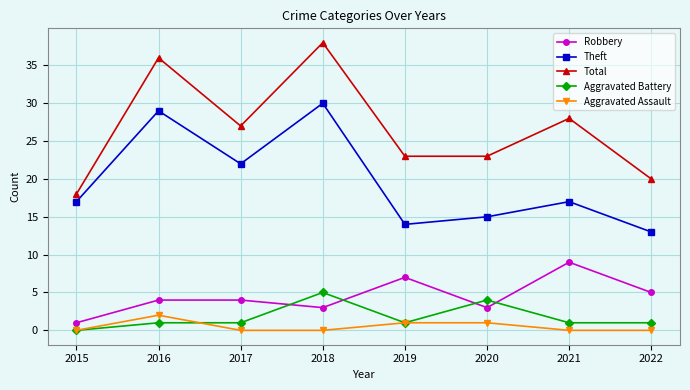

Where does the Total series first go above 27?

2016